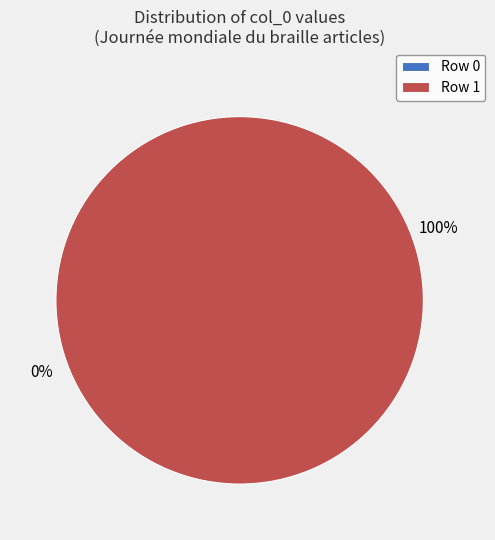

True or false: Row 1 accounts for 100% of the total.

True